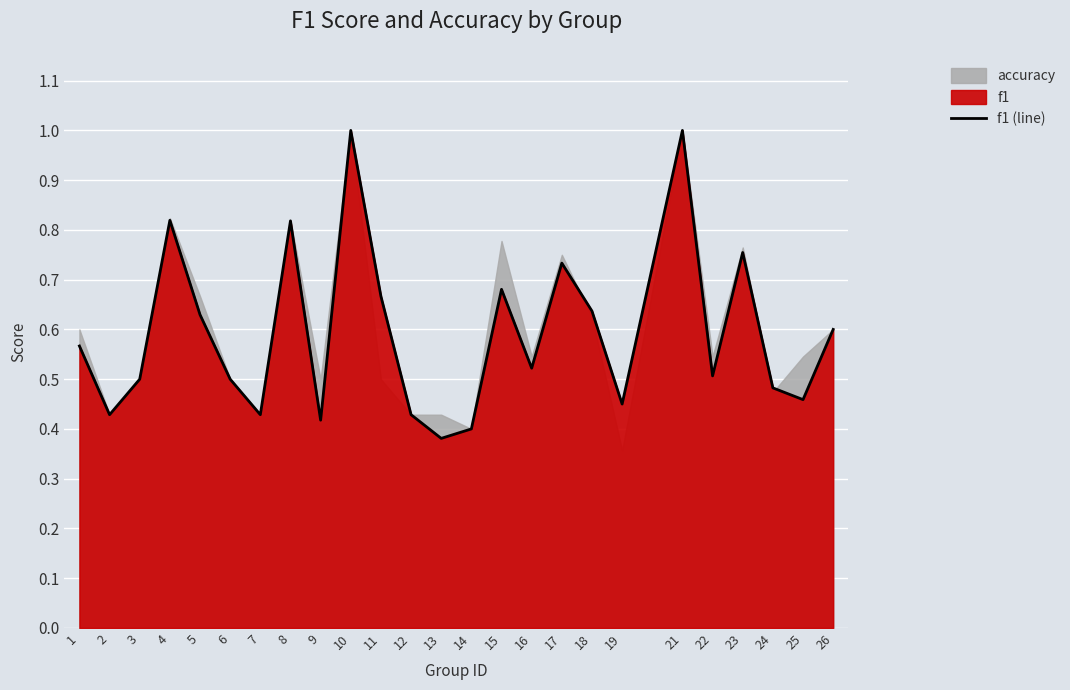

What is the sum of all values?

14.8